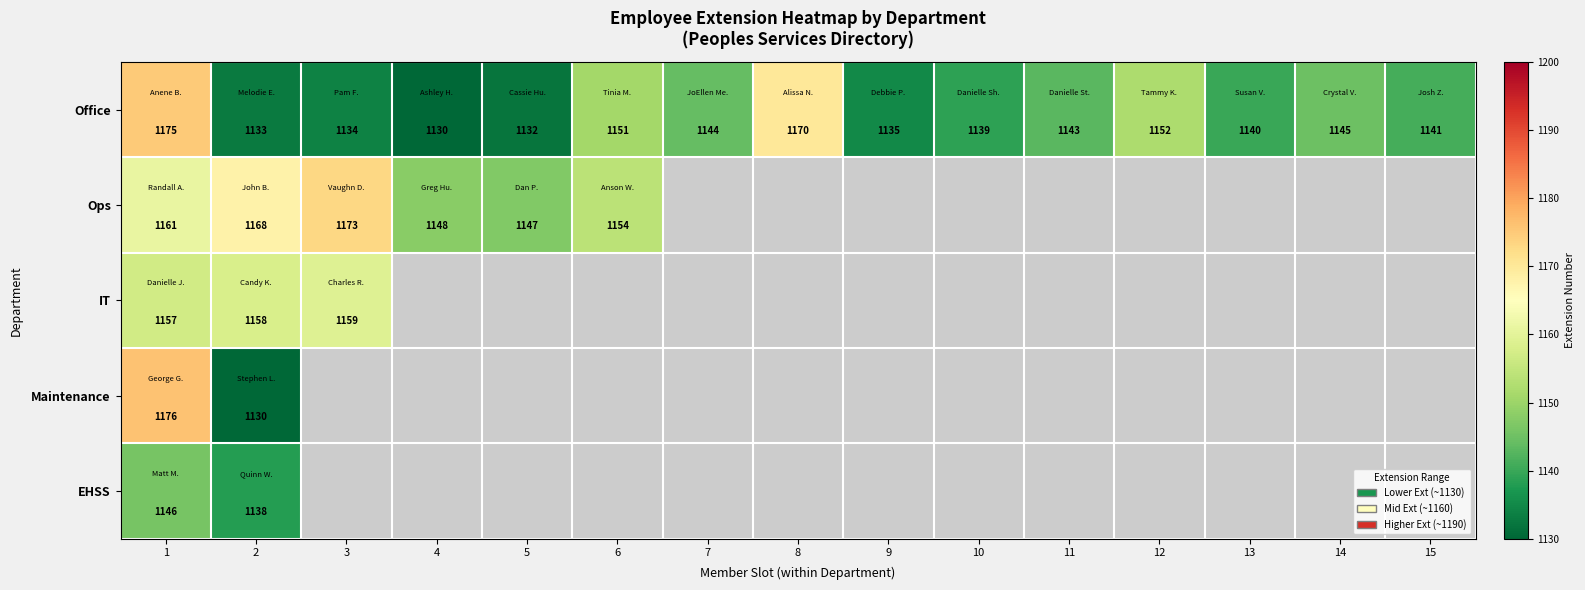

What is the difference between the Office values at 2 and 10?

6